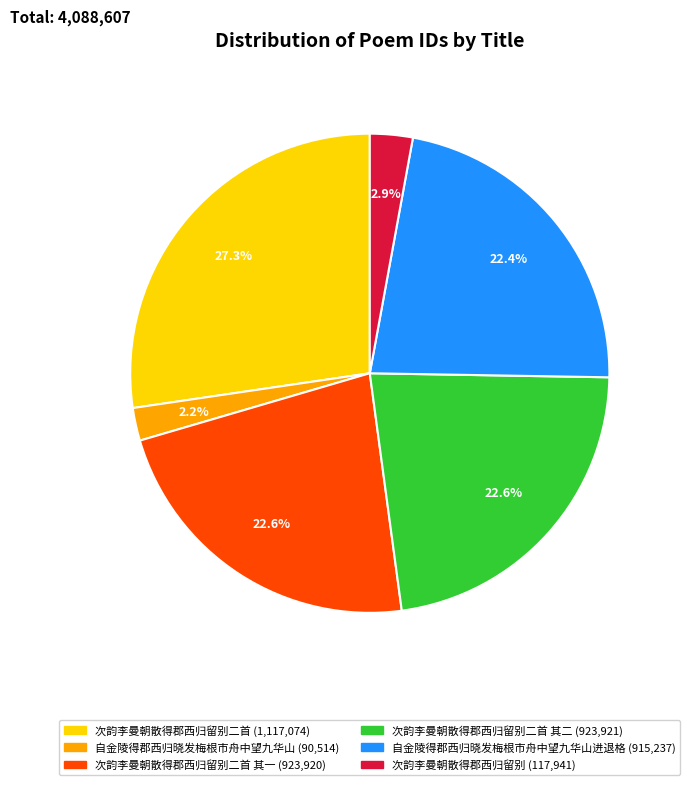

Is there any slice that represents more than half of the pie?

No